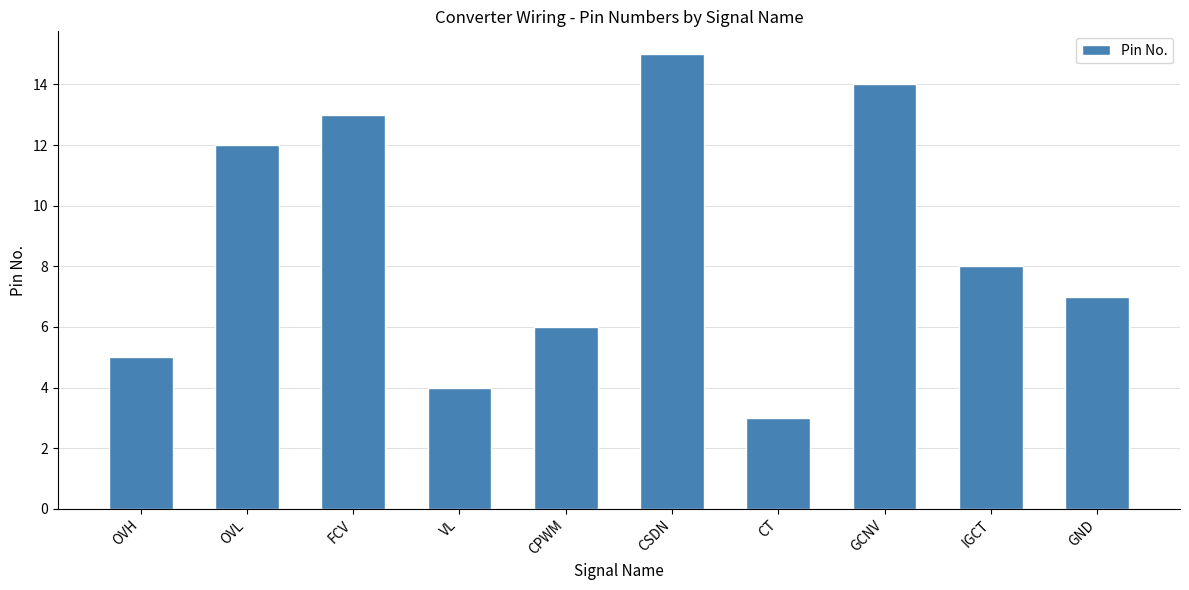

The chart shows a value of 6 at CPWM. True or false?

True